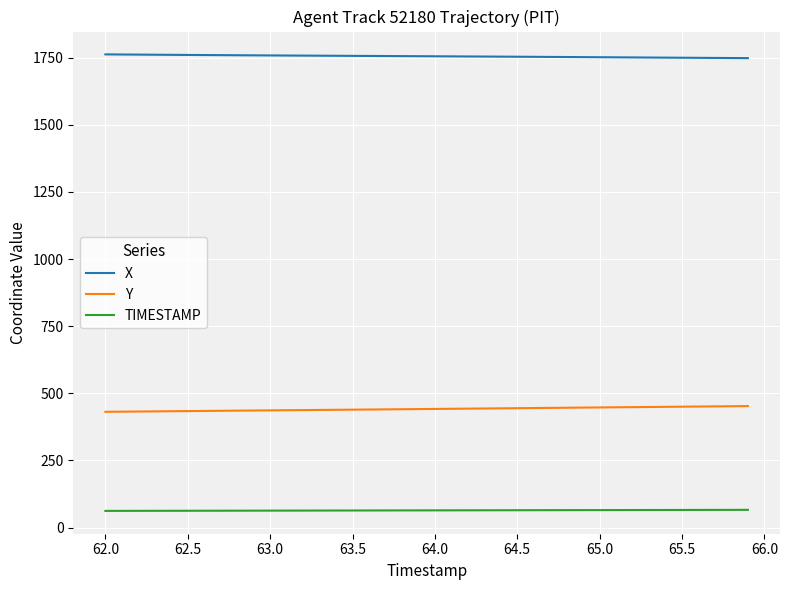

What is the greatest value displayed?

1762.2